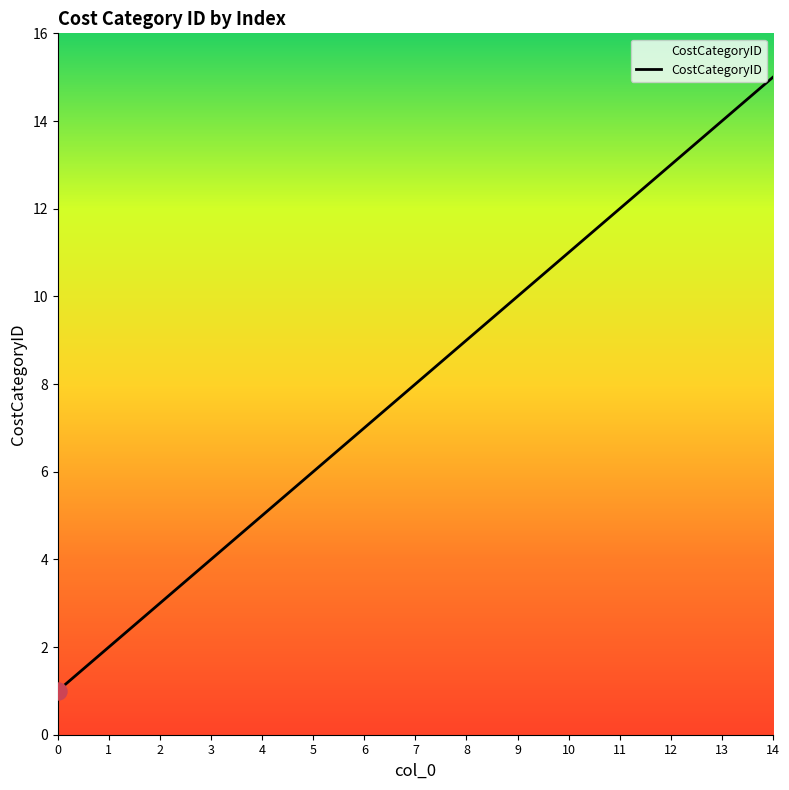

What is the ratio of the value at 5 to the value at 14?

0.4